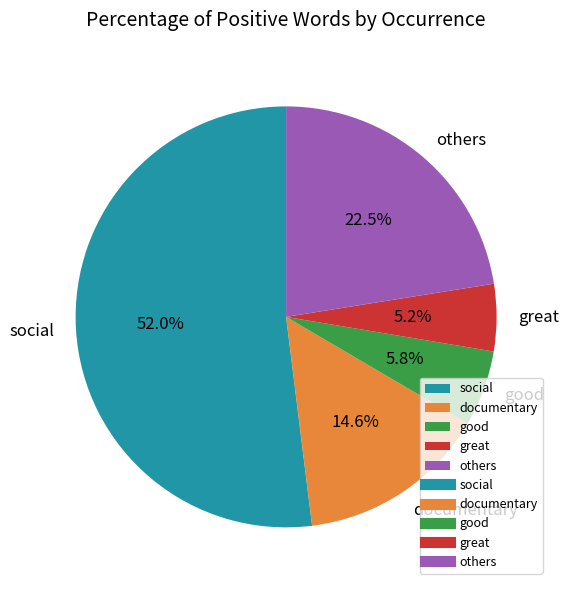

How many segments does this pie chart have?

5